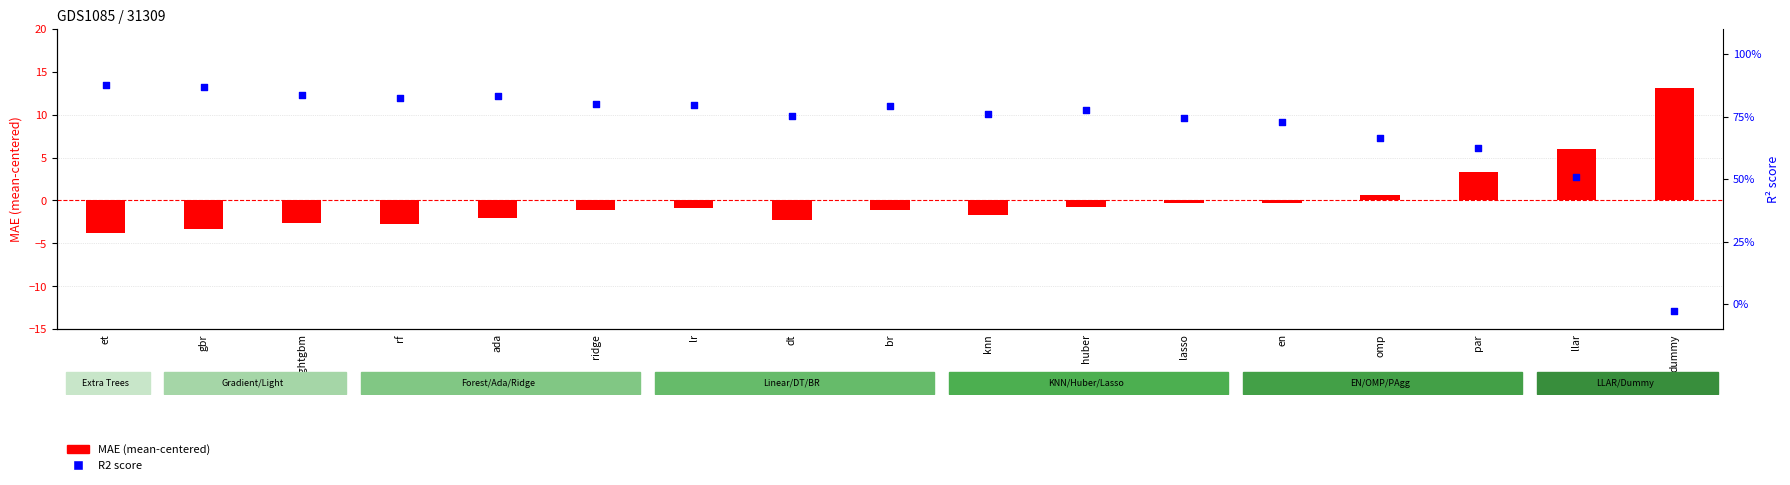

Is the value of R2 at gbr greater than the value of MAE (centered) at huber?

Yes